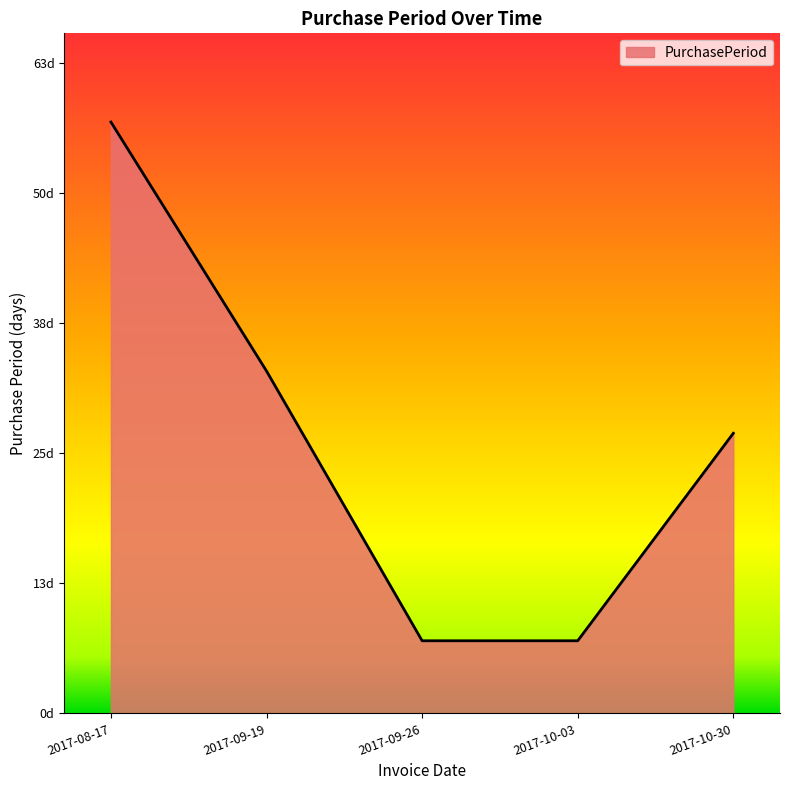

At which label is the value closest to 32?

2017-09-19